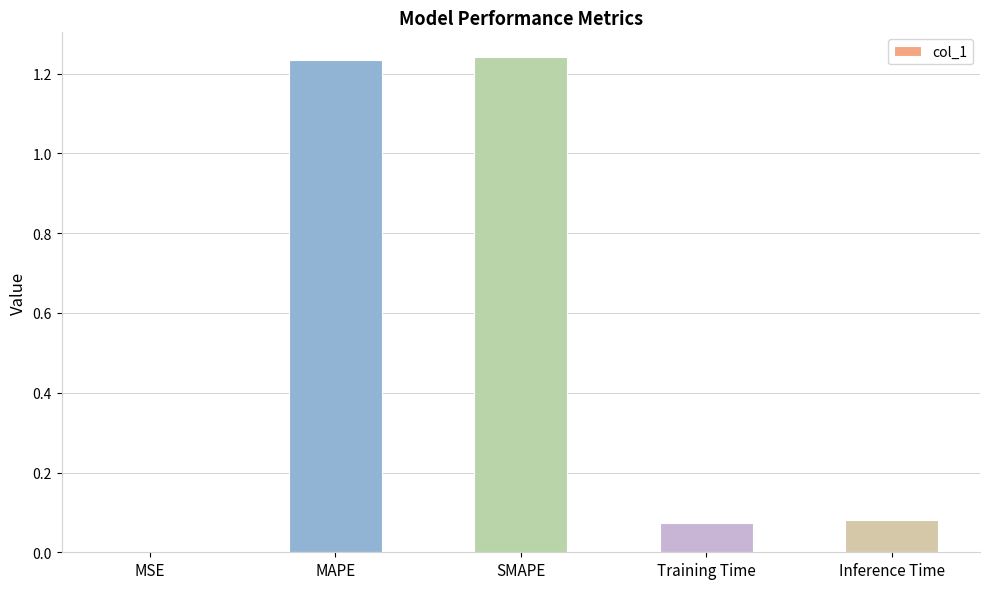

What is the average value?

0.5